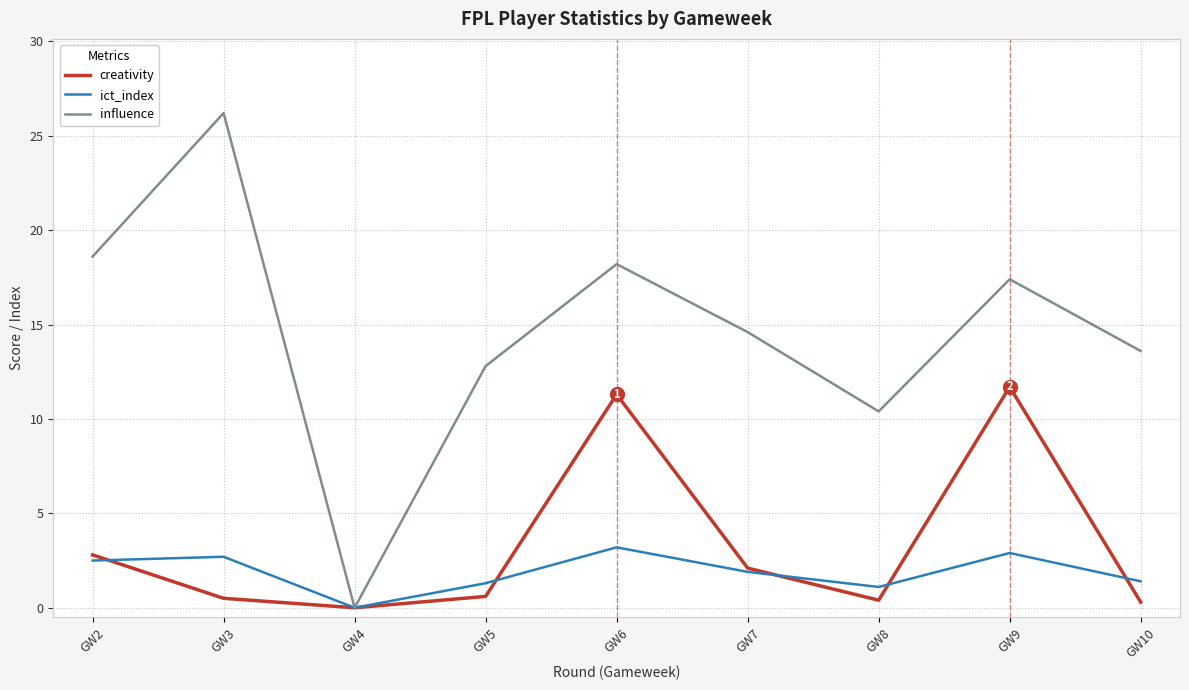

What is the maximum value for ict_index?

3.2